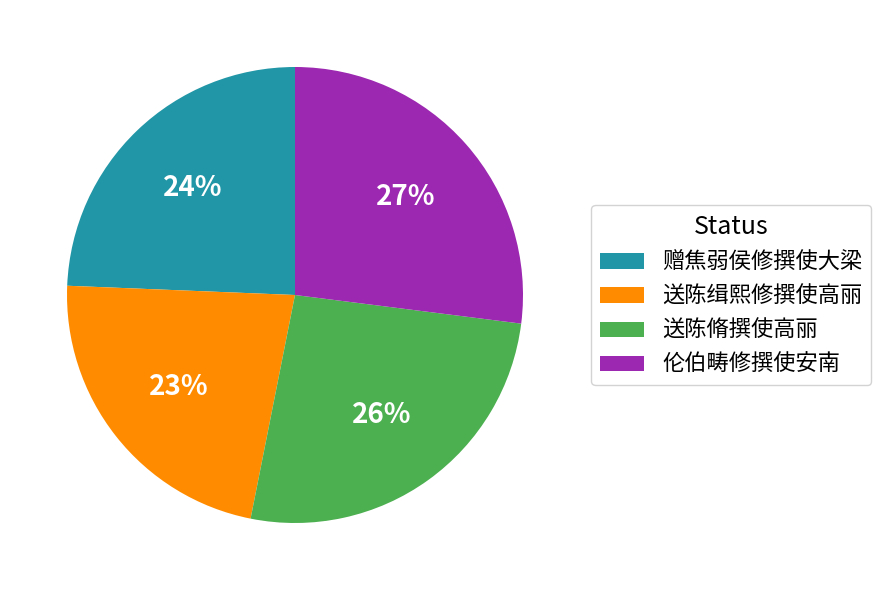

Rank the categories by value from lowest to highest.

送陈缉熙修撰使高丽, 赠焦弱侯修撰使大梁, 送陈脩撰使高丽, 伦伯畴修撰使安南